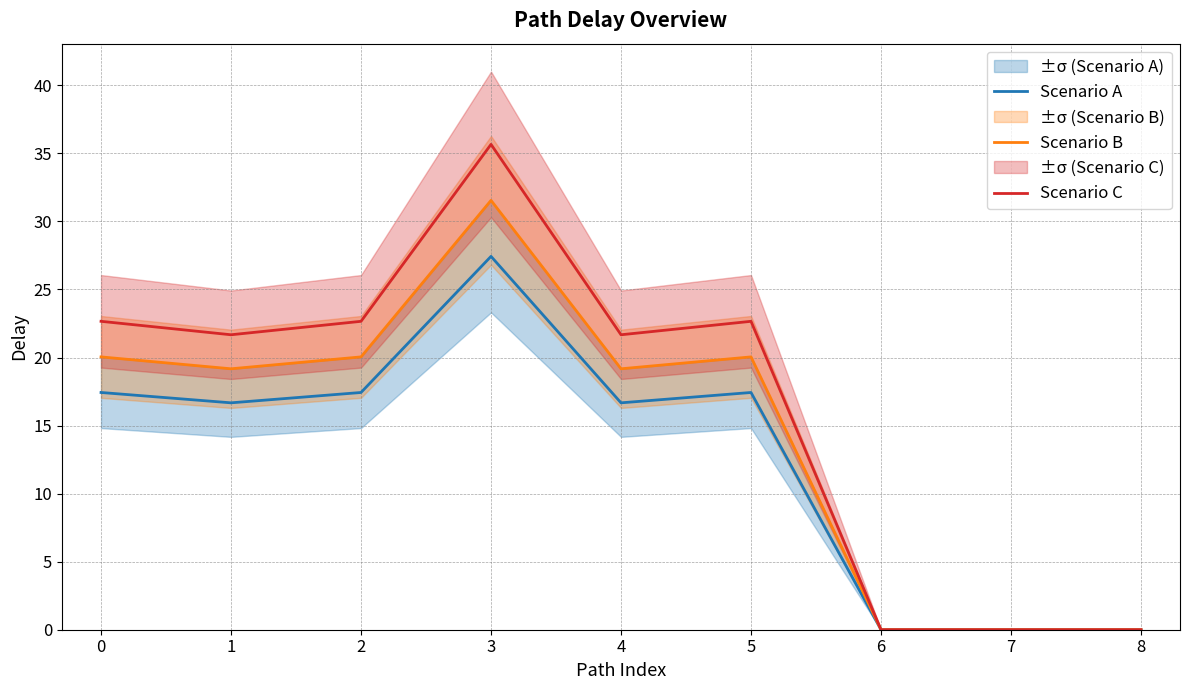

Count the number of data series in this chart.

3